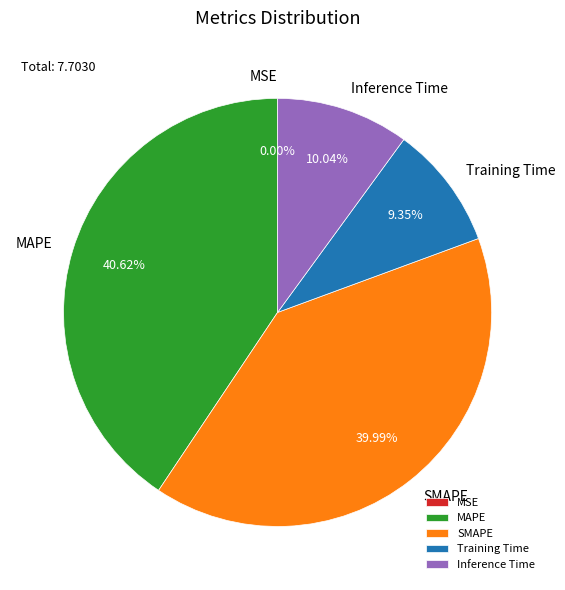

Which has a higher value, SMAPE or MAPE?

MAPE